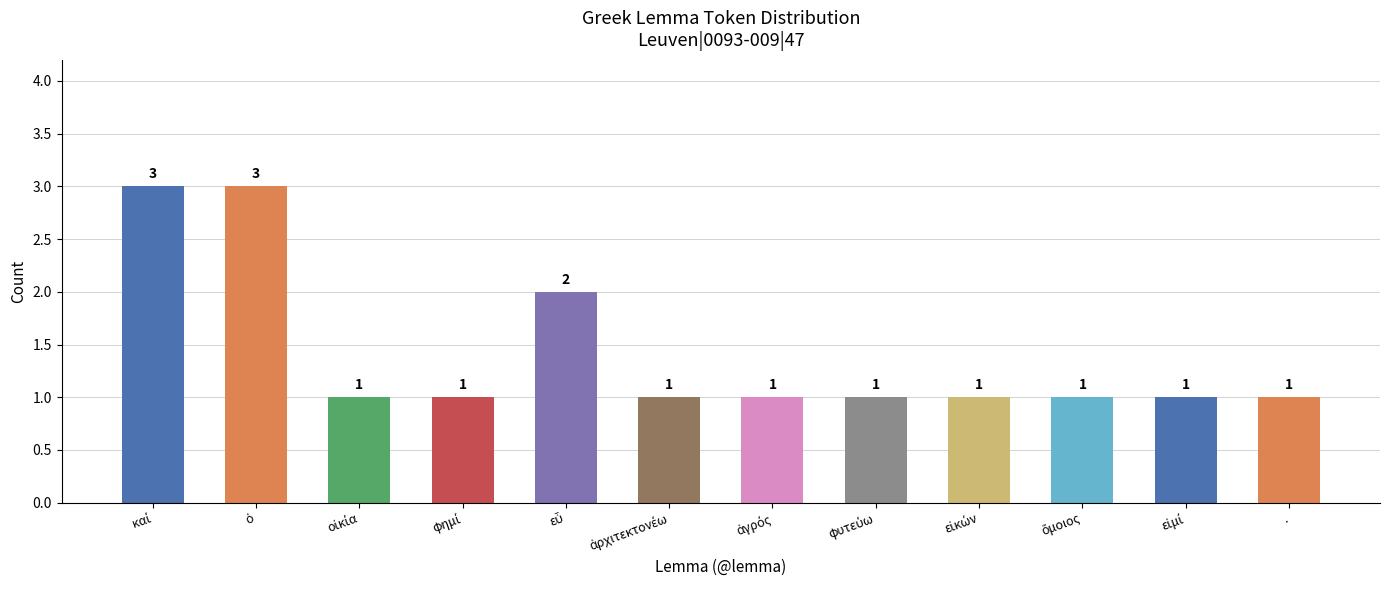

What is the value of the 7th bar from the left?

1